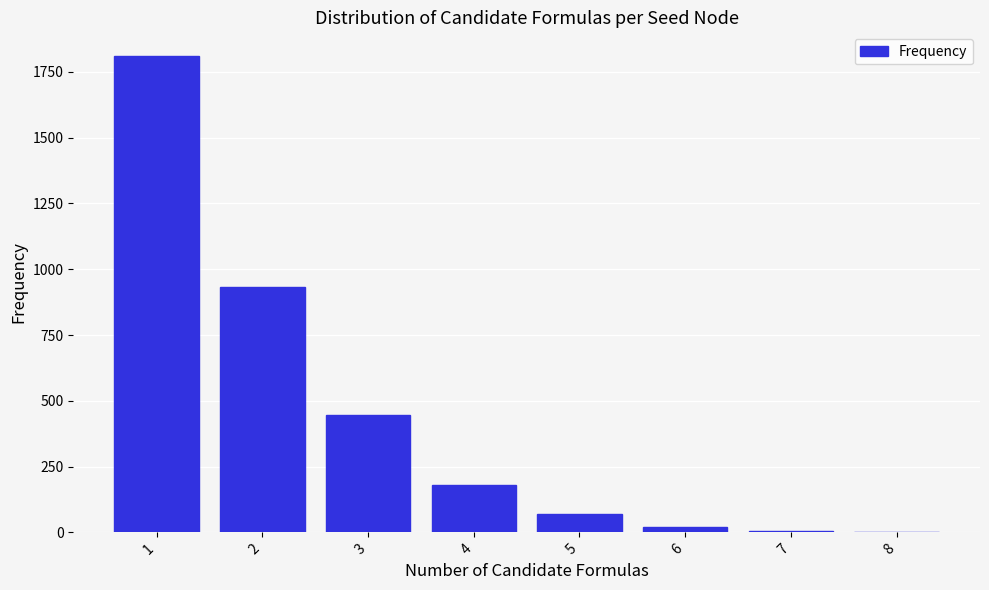

The value at 5 is 70. True or false?

True